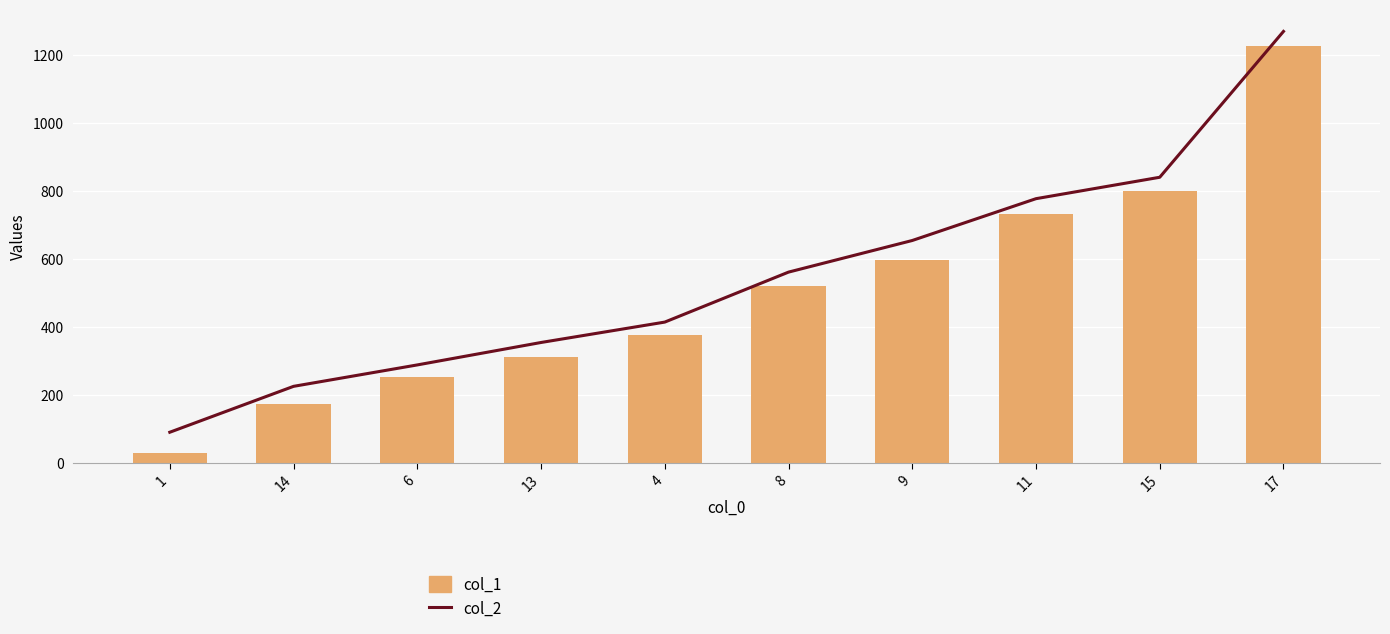

Reading left to right, what are all the values shown in this chart?

col_2: 90	225	288	354	414	561	654	777	840	1269
col_1: 28	172	253	310	376	520	598	733	799	1225